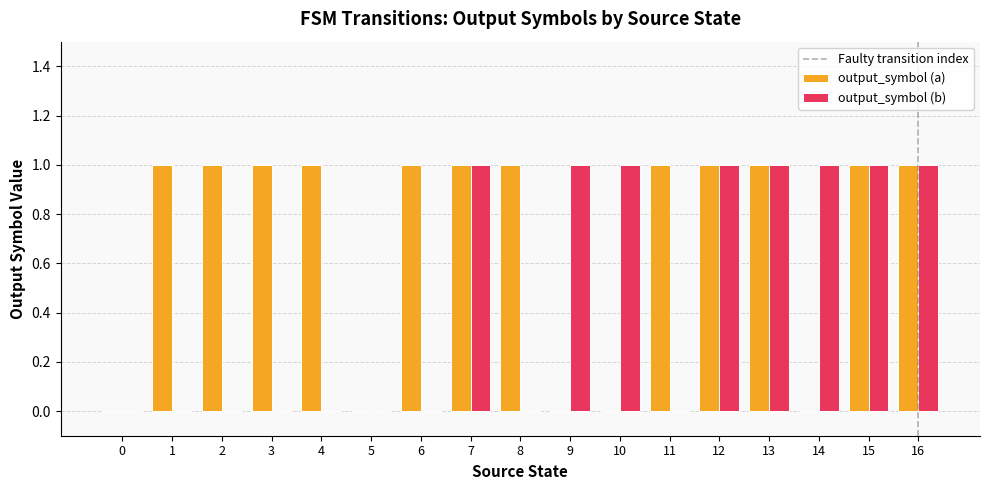

The value of output_symbol (a) at 12 is 2. True or false?

False